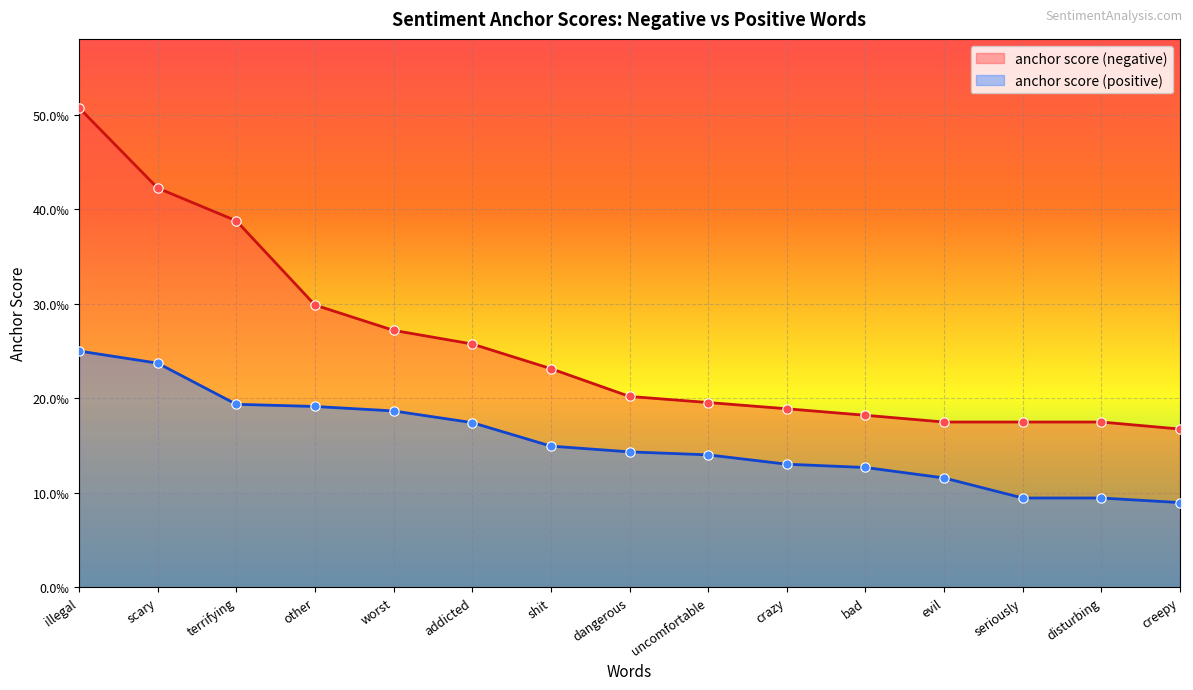

What are all the series names shown in the legend?

anchor score (negative), anchor score (positive)